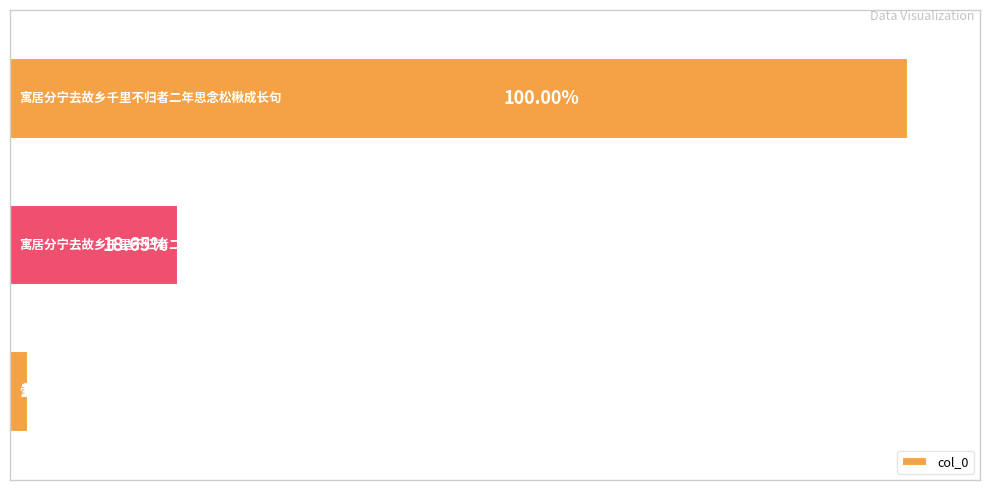

Are the bars horizontal?

Yes